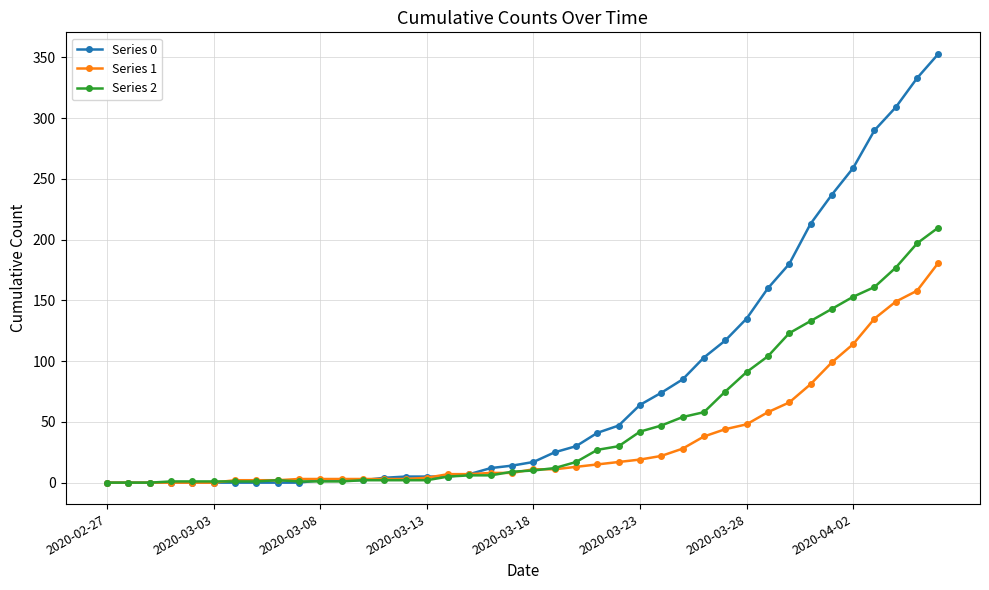

What is the maximum value shown in the chart?

353